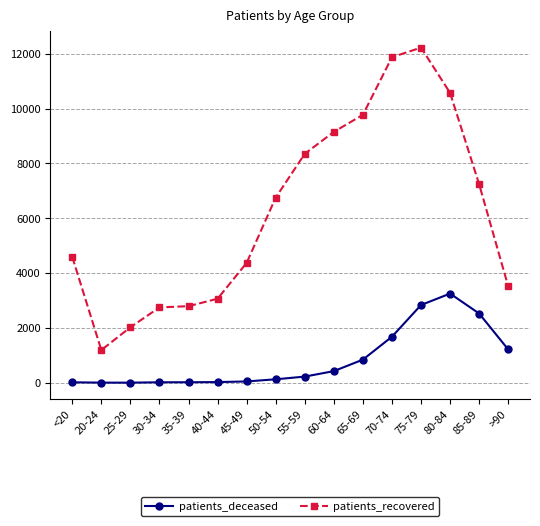

What is the label of the 11th point from the left?

65-69